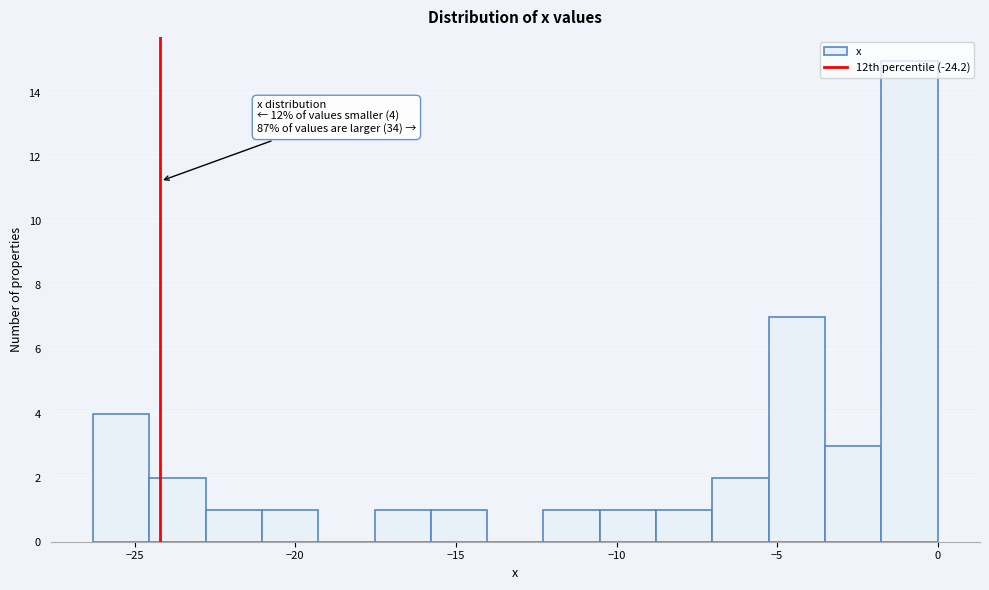

Read against the x-axis, roughly where is the centre of the tallest bar?

-1.0